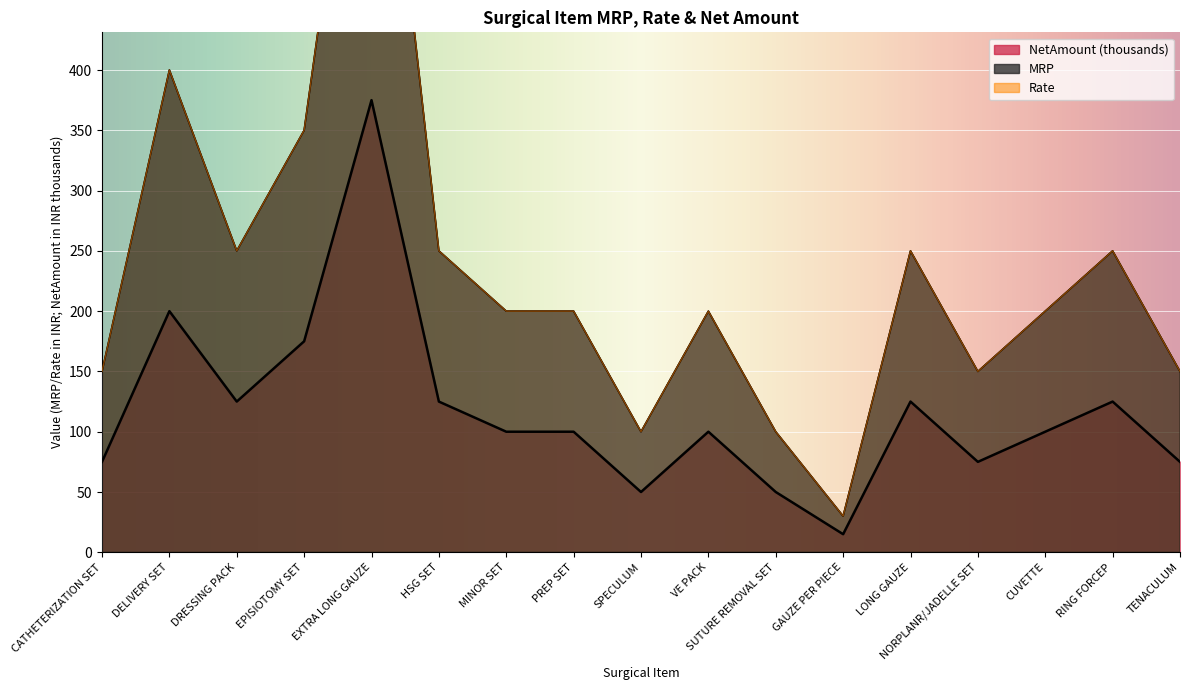

How many values in the Rate series exceed 200?

7